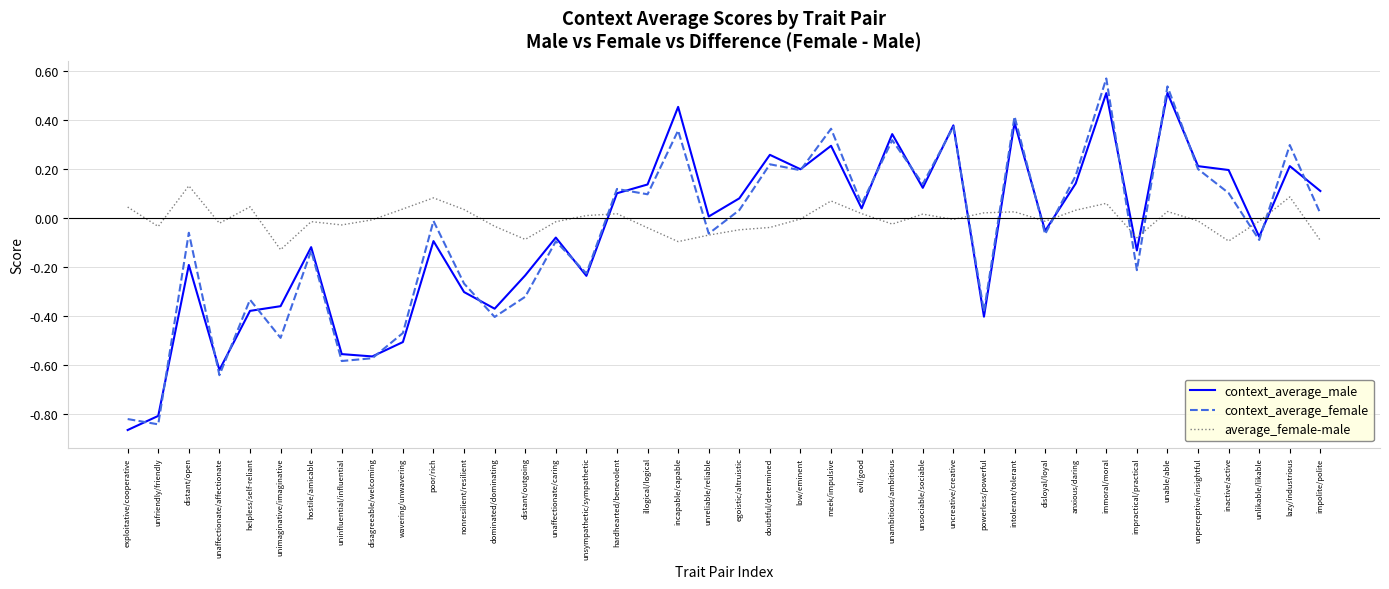

At which category does the chart reach its peak across all series?

immoral/moral